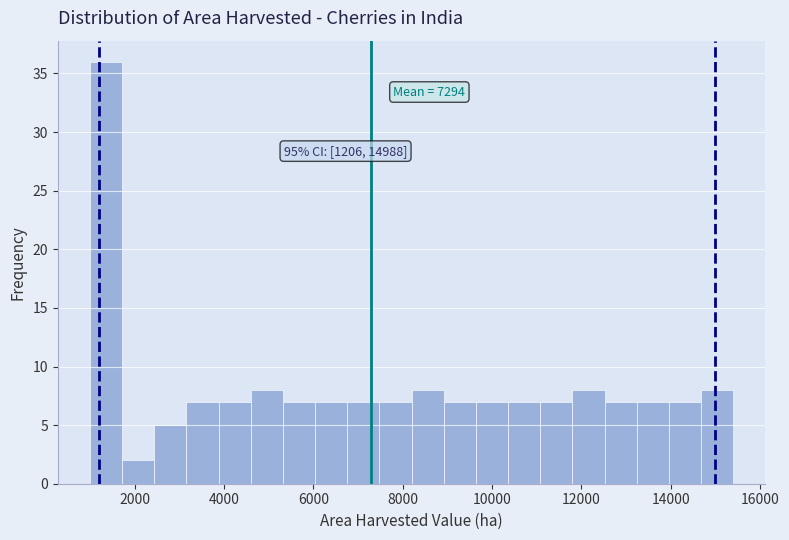

Around what value on the x-axis is the tallest bar? Give the approximate position of its centre, as read against the axis.

1400